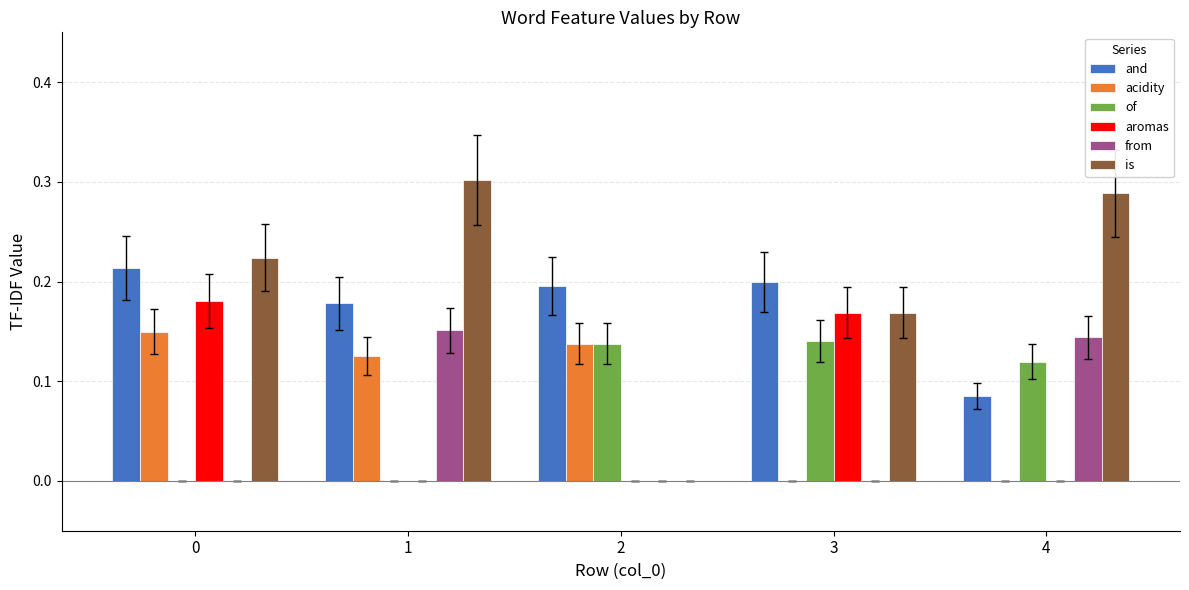

Which series has the widest spread of values?

is